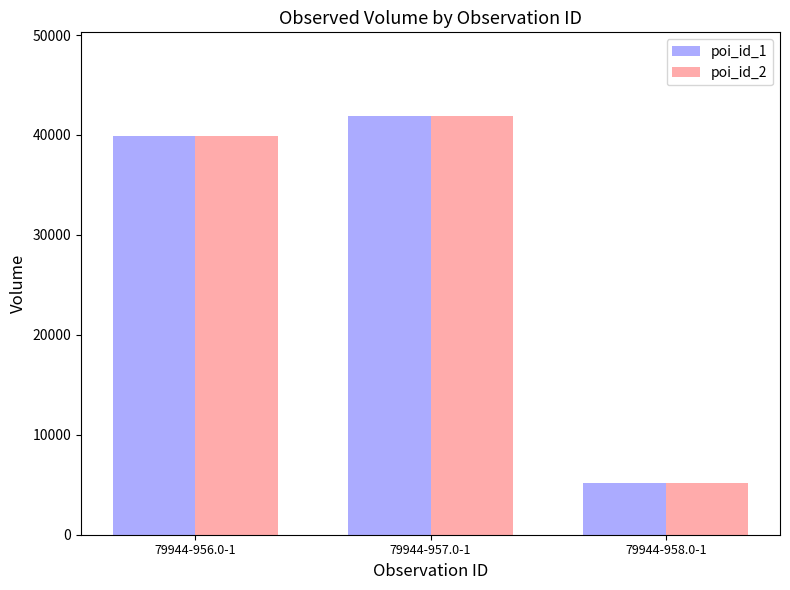

What is the sum of all poi_id_2 values?

86980